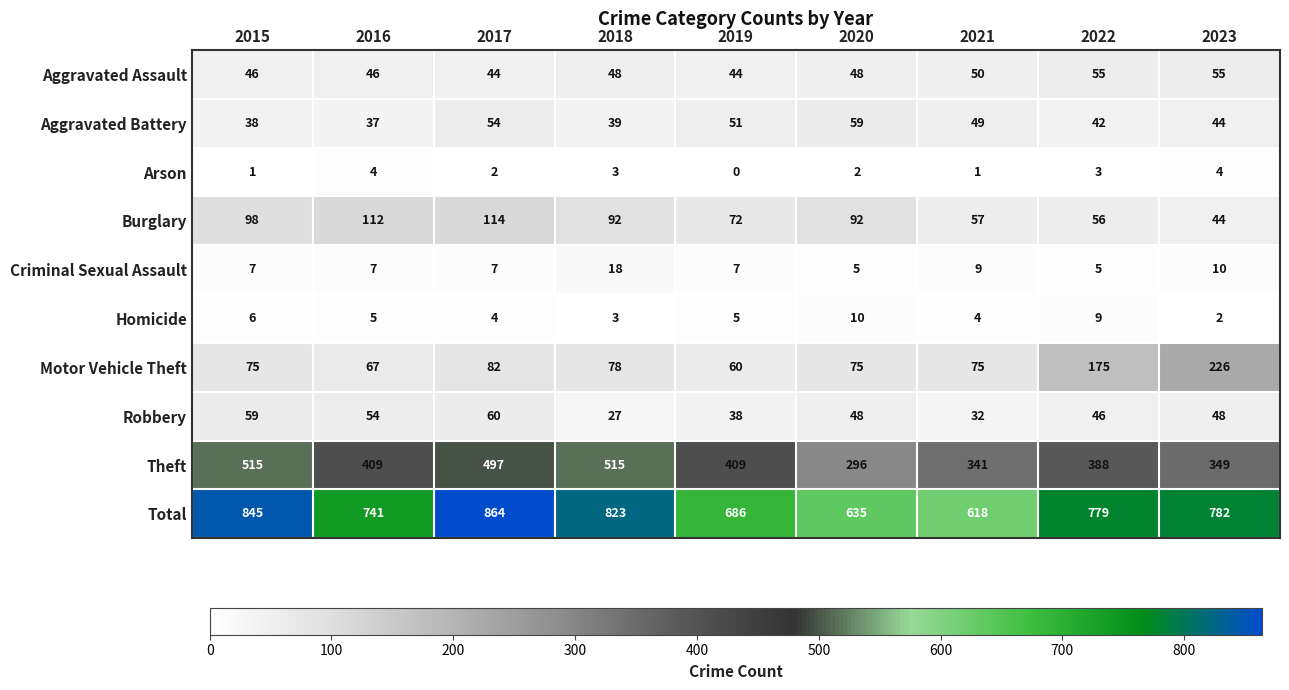

At how many categories does at least one series exceed 775?

5